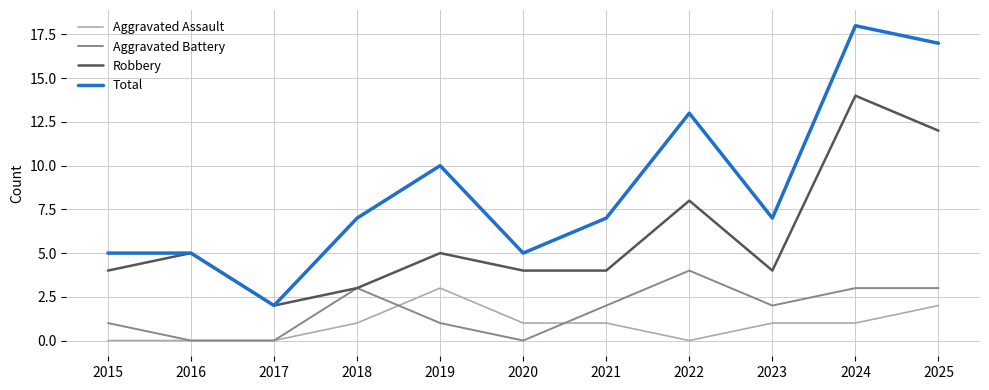

What is the total value across all series at 2024?

36